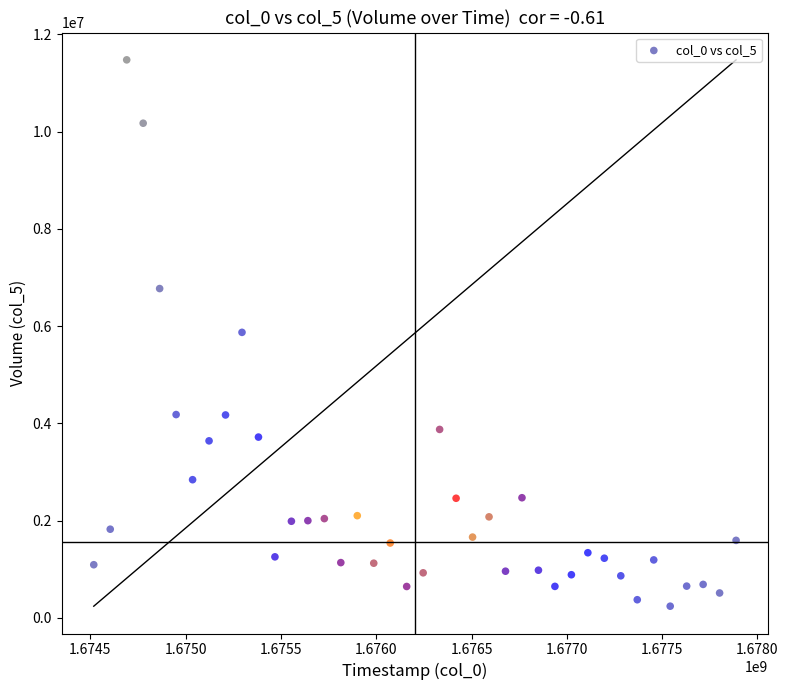

What is the range of X values (max minus min)?

3369600.0